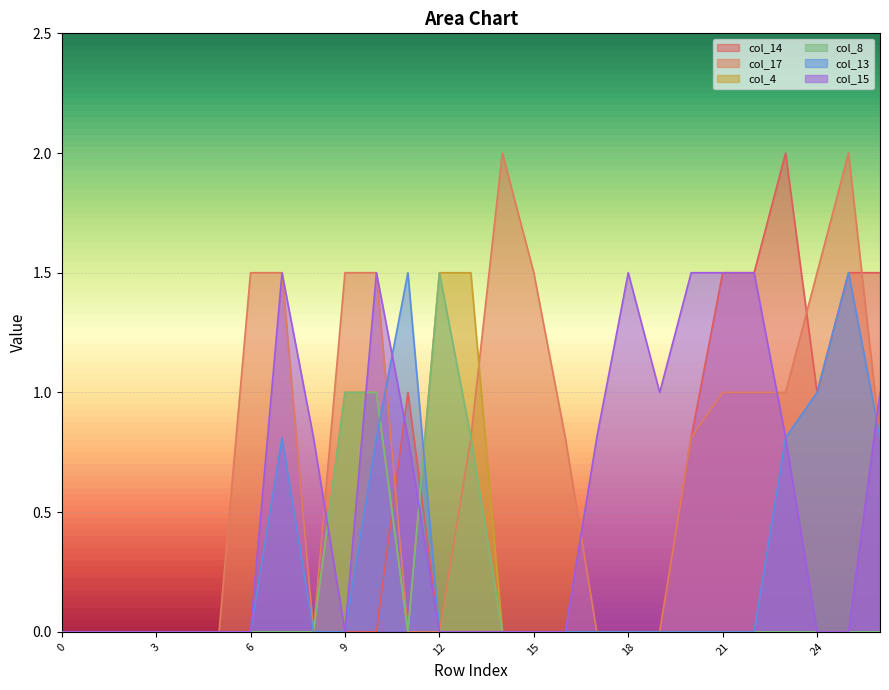

How many positive values does the col_4 series have?

4